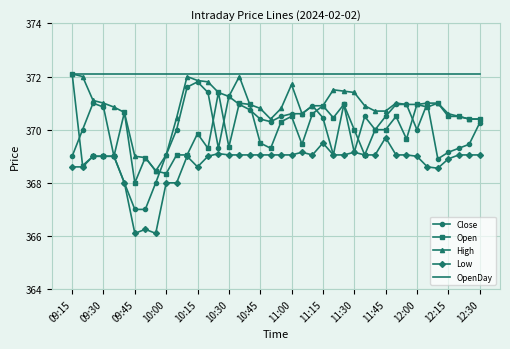

Which series has the largest total across all categories?

OpenDay